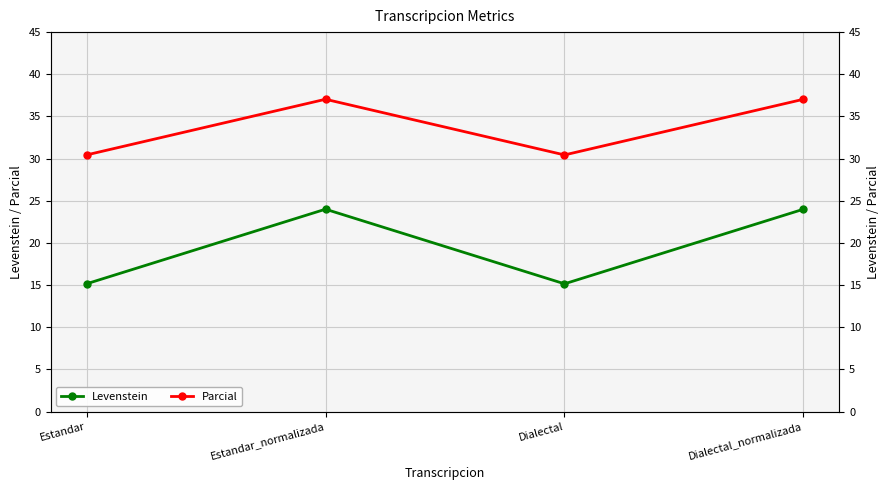

What is the total value across all series at Estandar_normalizada?

61.0